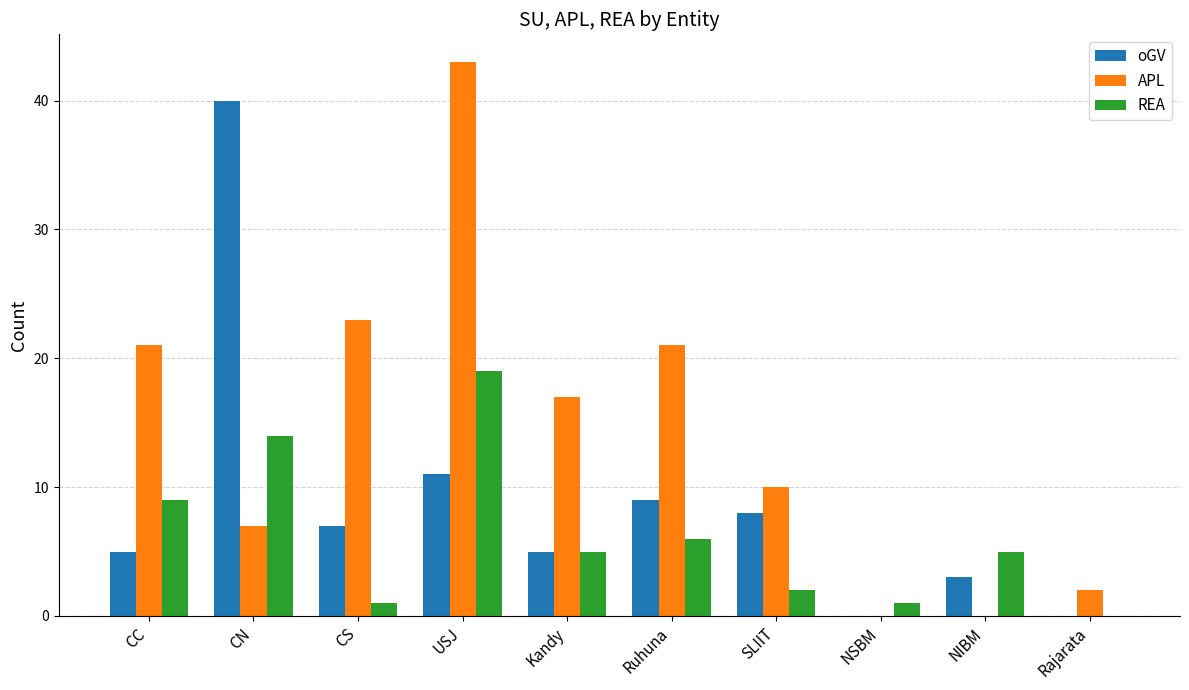

How many distinct data groups are displayed?

3